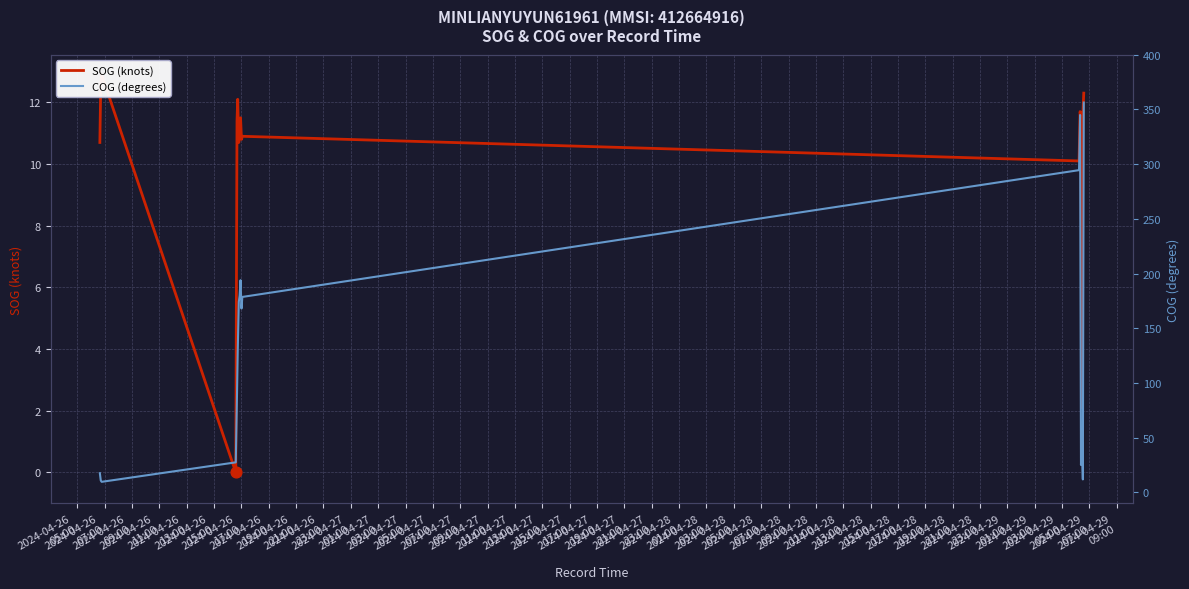

At how many categories does at least one series exceed 206?

6